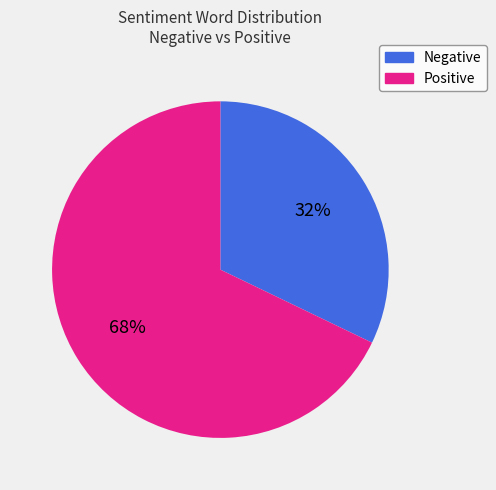

Approximately how many times larger is the value at Negative compared to Positive?

0.5